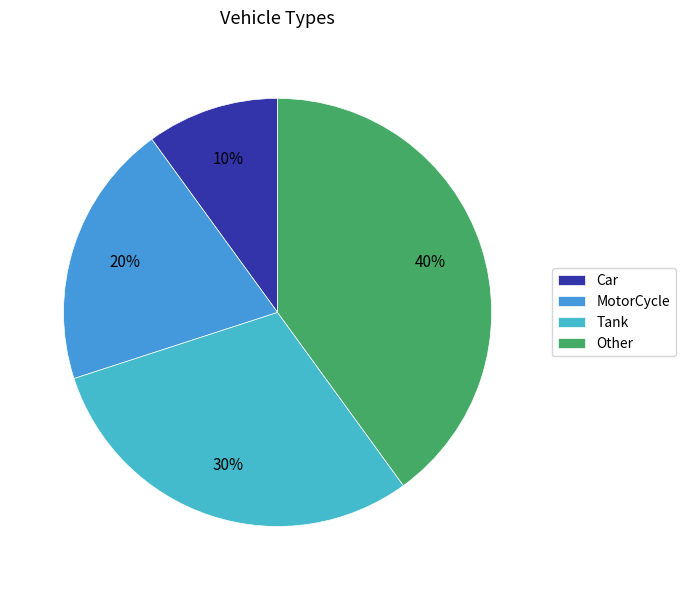

To the nearest percent, what is the difference between the Tank and Other slice percentages?

10%